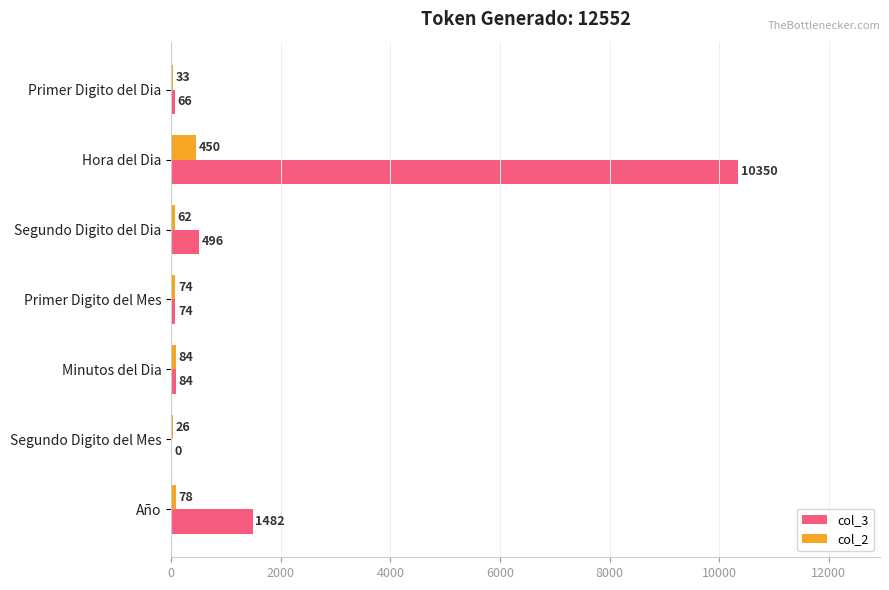

At which label is col_2 closest to 238?

Minutos del Dia